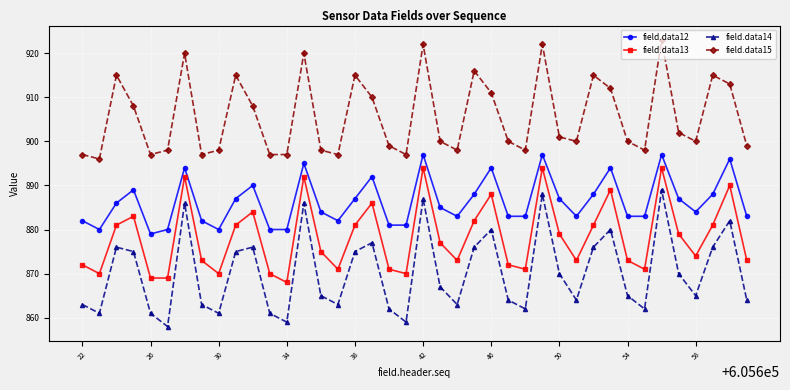

True or false: field.data15 has more than 2 interior local peaks.

True